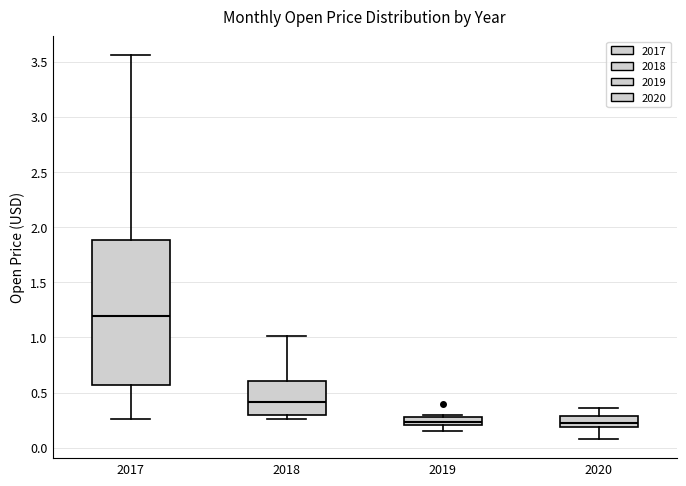

Where does the lower whisker of the box at x = 2020 end on the y-axis? The values are not printed on the chart, so give them approximately, as read against the axis.

0.10